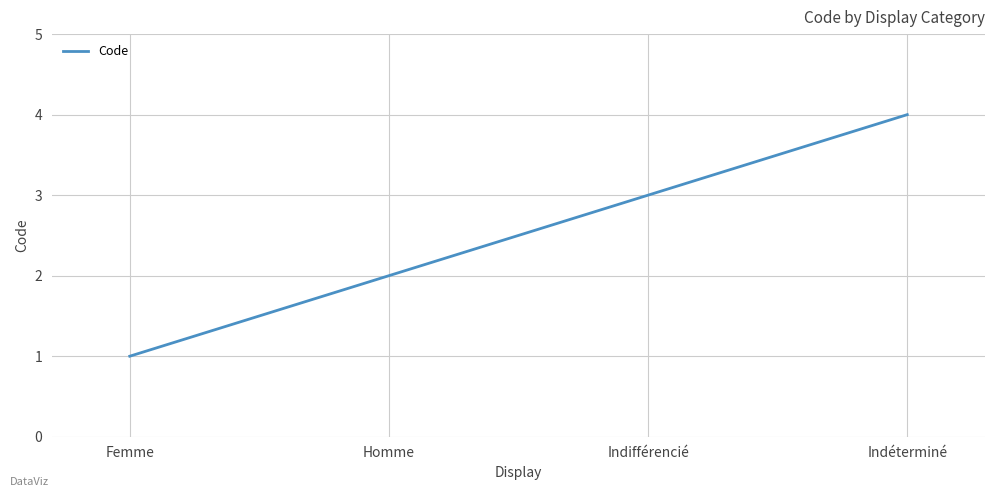

At which category does the chart reach its minimum across all series?

Femme